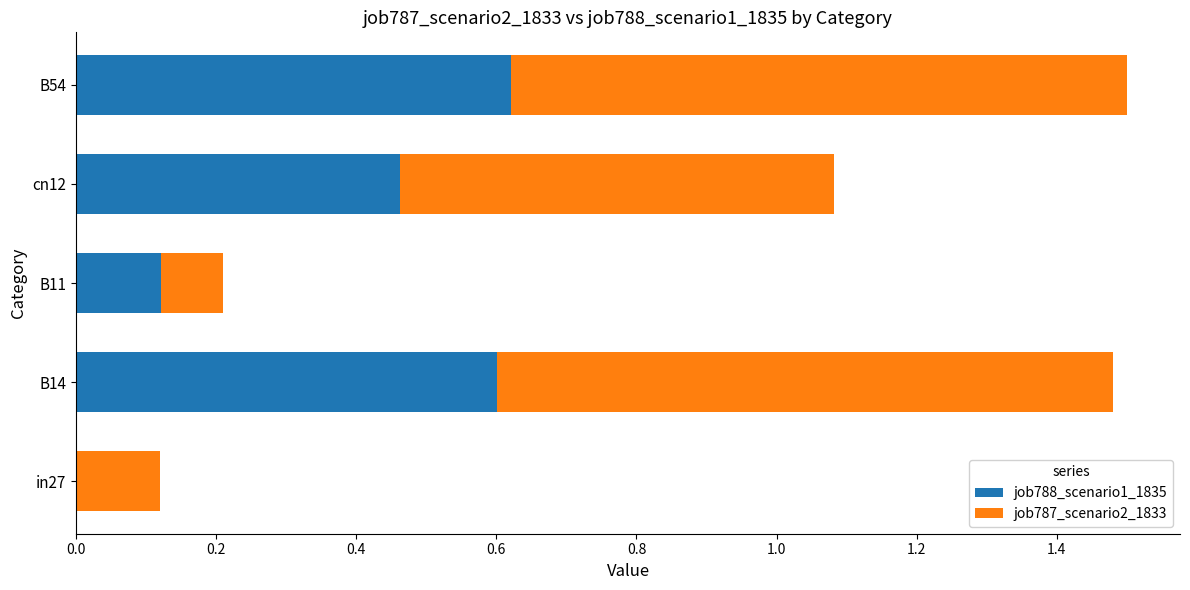

What is the sum of all job788_scenario1_1835 values?

1.8